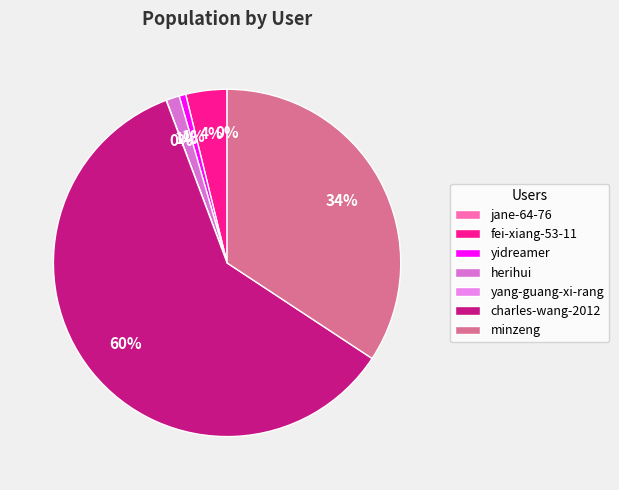

Rank the categories by value from highest to lowest.

charles-wang-2012, minzeng, fei-xiang-53-11, herihui, yidreamer, yang-guang-xi-rang, jane-64-76